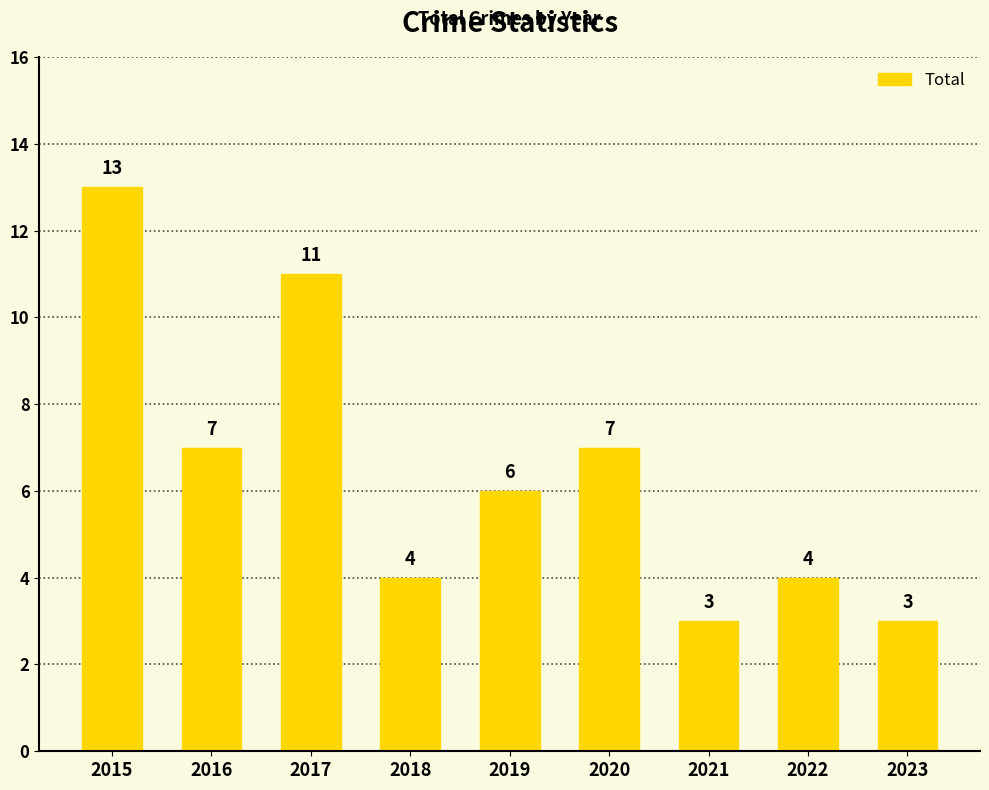

What is the sum of the values at 2021 and 2018?

7